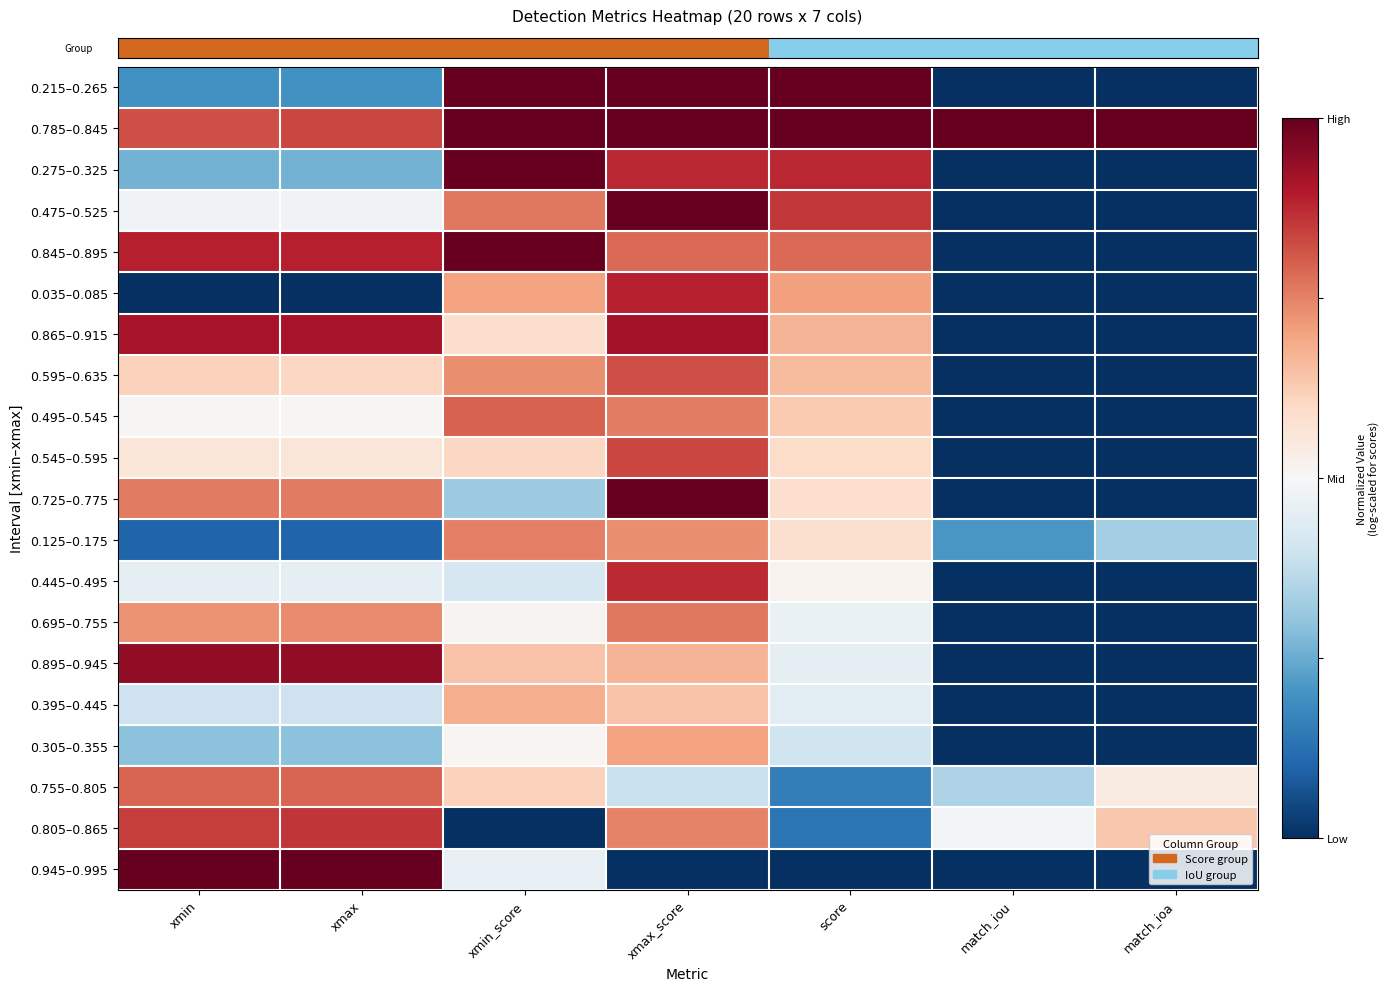

What is the spread (max minus min) of values at xmax?

2.0